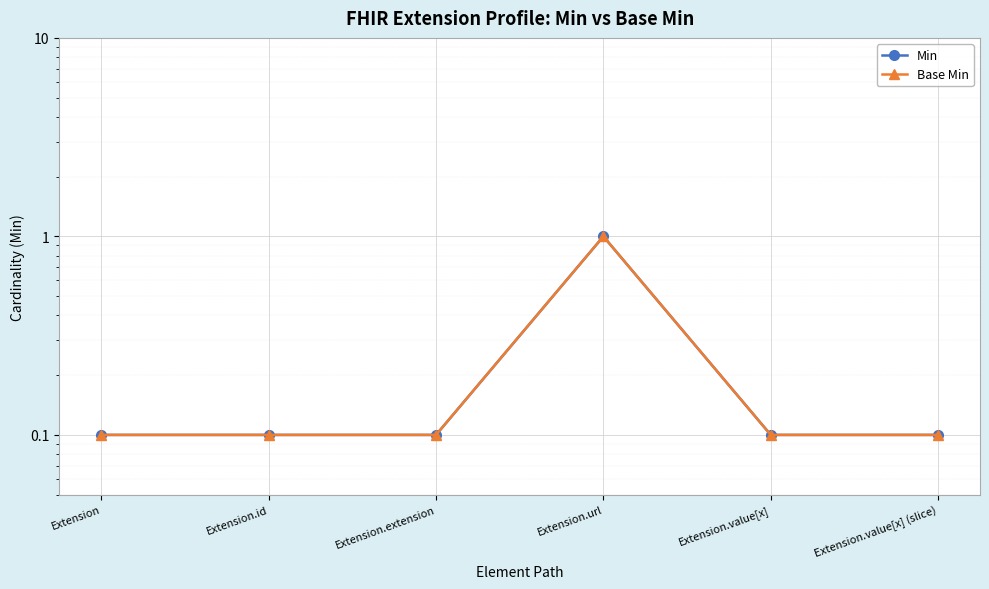

List the labels in order of Min value, smallest first.

Extension, Extension.id, Extension.extension, Extension.value[x], Extension.value[x] (slice), Extension.url